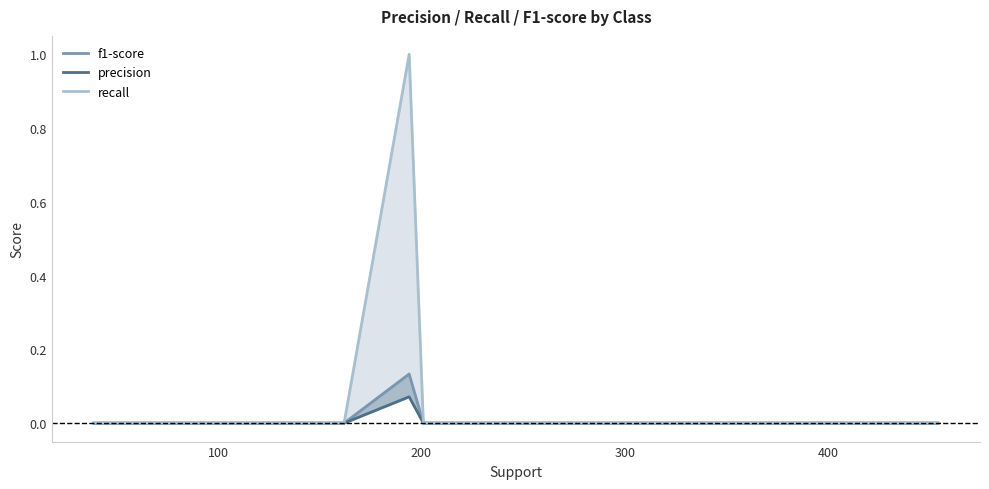

What are all the series names shown in the legend?

f1-score, precision, recall